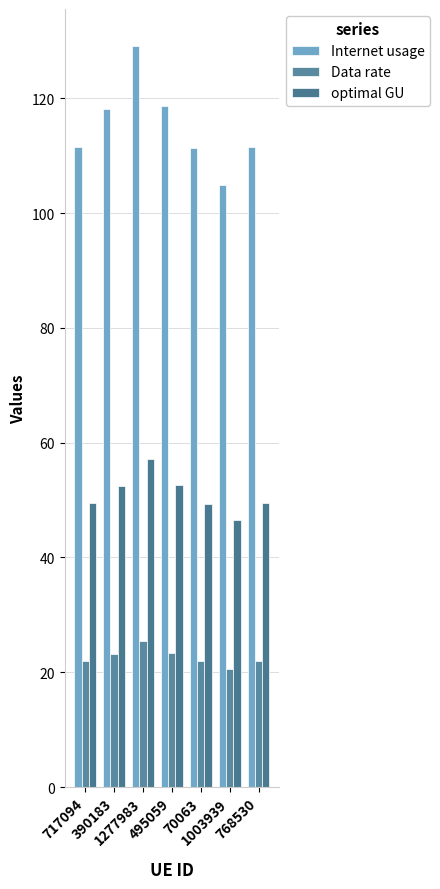

List the series in order of their overall mean, lowest first.

Data rate, optimal GU, Internet usage